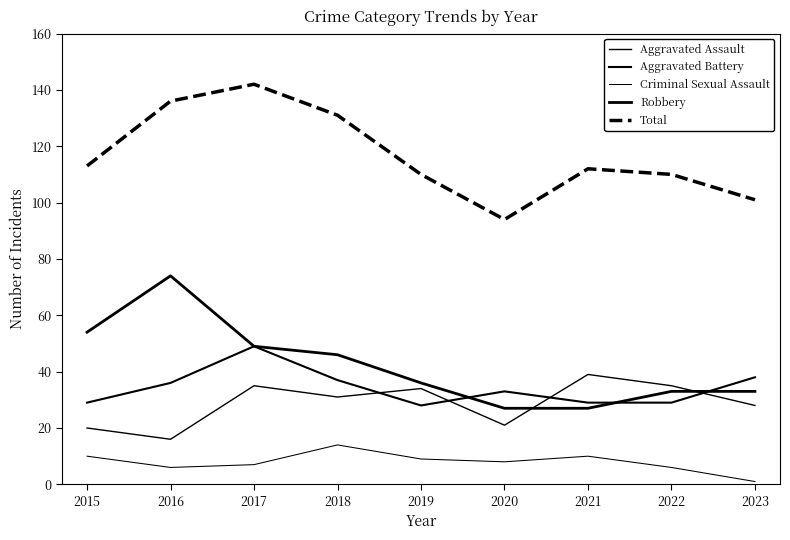

The value of Aggravated Battery at 2019 is 28. True or false?

True